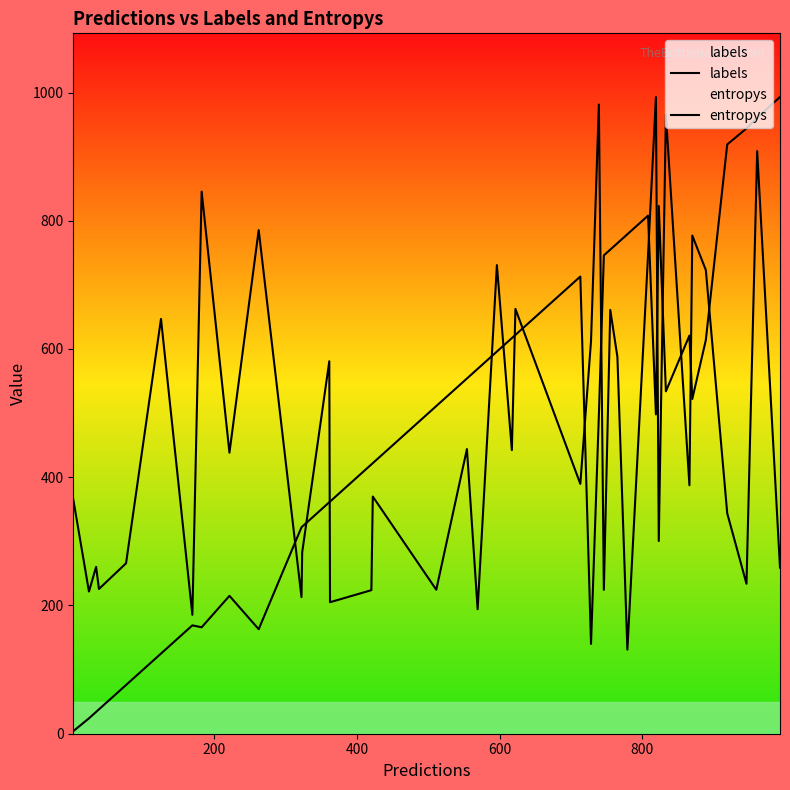

List the series in order of their overall mean, highest first.

labels, entropys